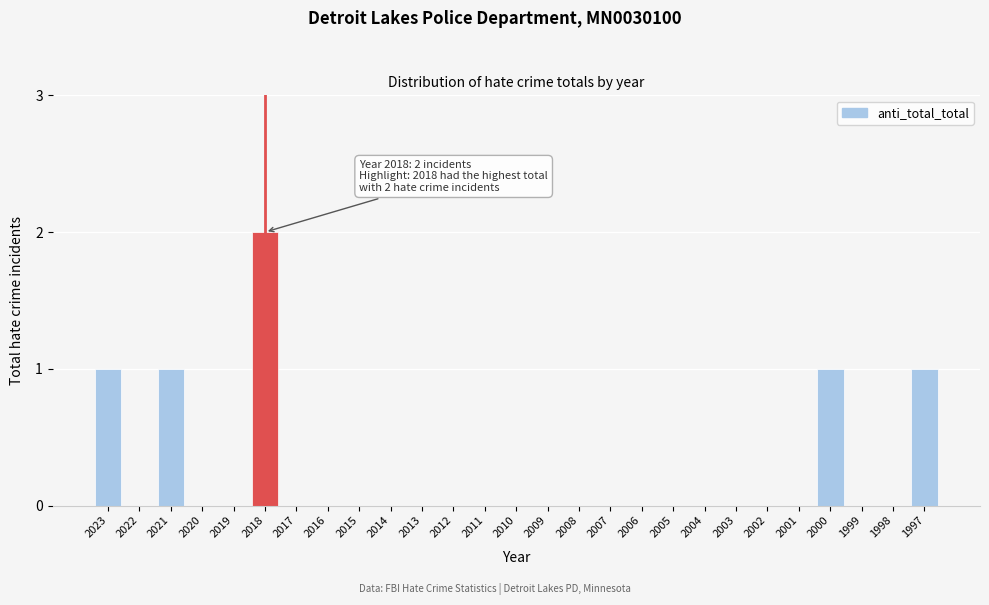

Reading right to left, transcribe all the data shown in this chart.

1997=1	1998=0	1999=0	2000=1	2001=0	2002=0	2003=0	2004=0	2005=0	2006=0	2007=0	2008=0	2009=0	2010=0	2011=0	2012=0	2013=0	2014=0	2015=0	2016=0	2017=0	2018=2	2019=0	2020=0	2021=1	2022=0	2023=1